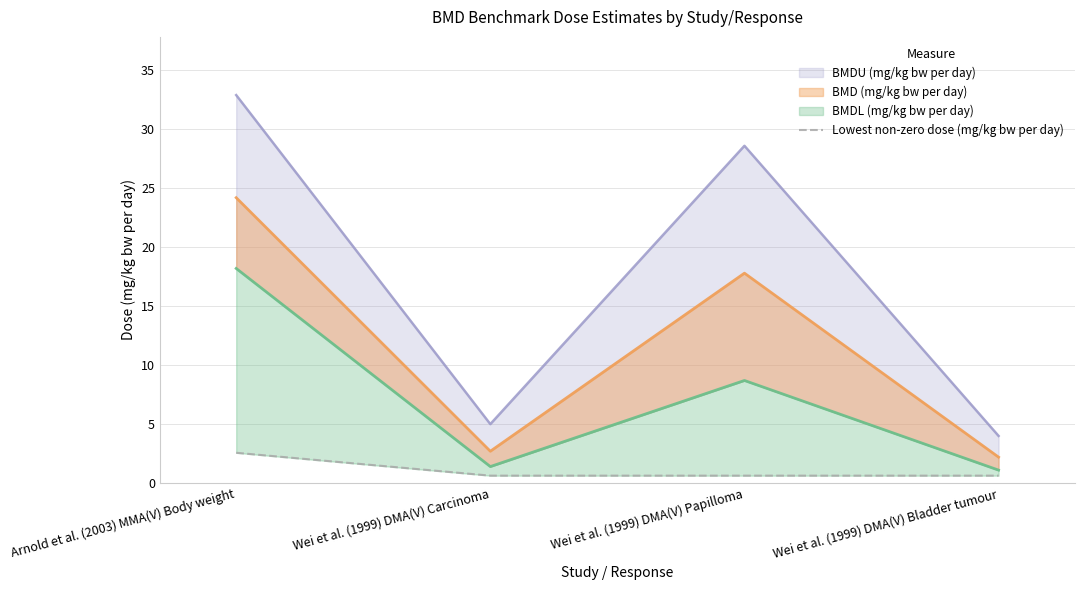

List the labels in order of value, largest first.

Arnold et al. (2003) MMA(V) Body weight, Wei et al. (1999) DMA(V) Carcinoma, Wei et al. (1999) DMA(V) Papilloma, Wei et al. (1999) DMA(V) Bladder tumour